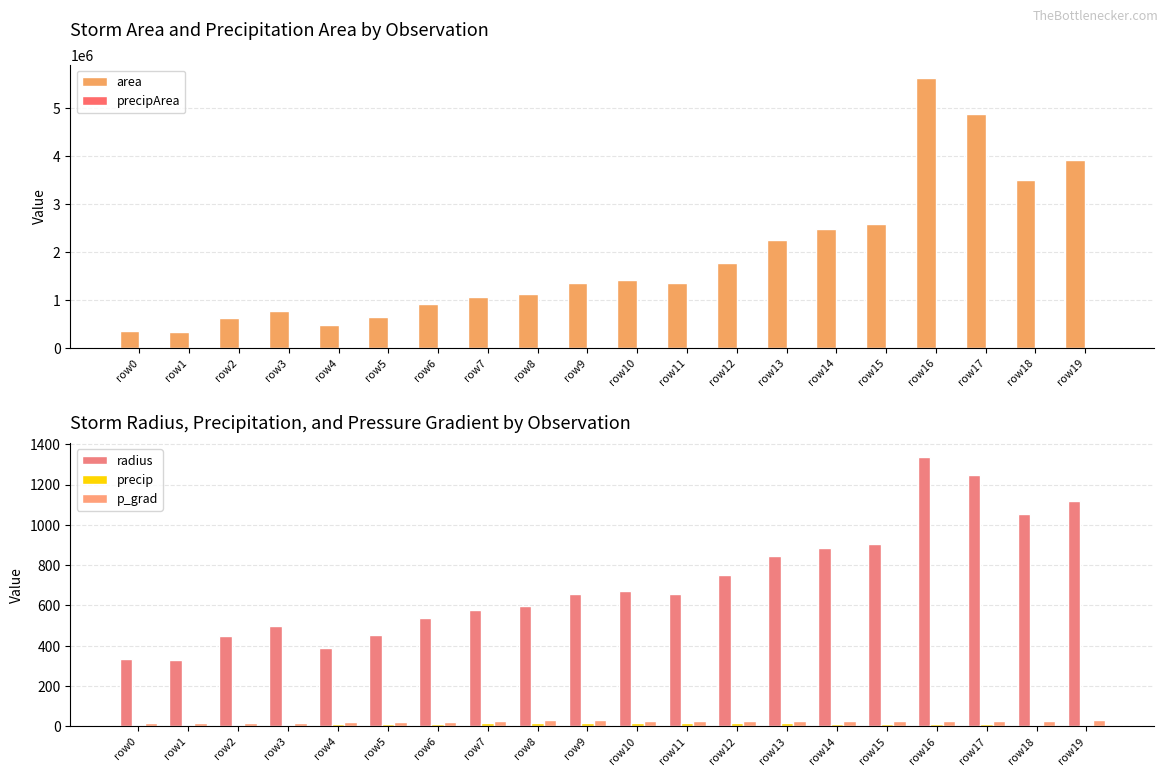

Reading left to right, list all the values displayed in this chart.

area: 349375.0	341250.0	626875.0	773125.0	481250.0	649375.0	911875.0	1051250.0	1120625.0	1362500.0	1416250.0	1350625.0	1776875.0	2252500.0	2473750.0	2586250.0	5629375.0	4879375.0	3494375.0	3925625.0
precipArea: 1181.0	1447.0	1389.0	2584.0	2540.0	3144.0	3844.0	4587.0	4612.0	5269.0	5302.0	4578.0	4279.0	4282.0	4071.0	4204.0	5614.0	4348.0	5555.0	4236.0
radius: 333.5	329.6	446.7	496.1	391.4	454.6	538.8	578.5	597.2	658.6	671.4	655.7	752.1	846.8	887.4	907.3	1338.6	1246.3	1054.7	1117.8
precip: 2.4	2.8	4.1	9.0	10.2	12.5	14.4	16.4	16.0	16.3	17.0	16.4	16.4	15.3	14.3	13.2	12.4	9.6	9.1	7.7
p_grad: 14.5	14.9	15.0	19.1	22.3	22.8	23.5	28.1	29.8	29.7	29.2	27.6	27.7	27.0	27.3	28.8	28.3	28.4	29.2	30.9